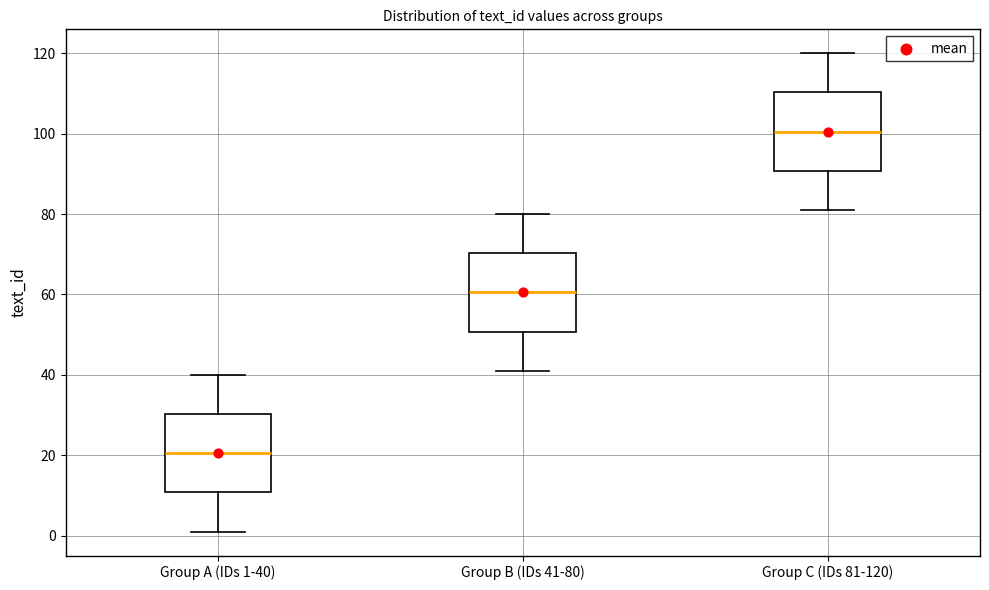

Where does the lower whisker of the box for Group C (IDs 81-120) end on the y-axis? The values are not printed on the chart, so give them approximately, as read against the axis.

82